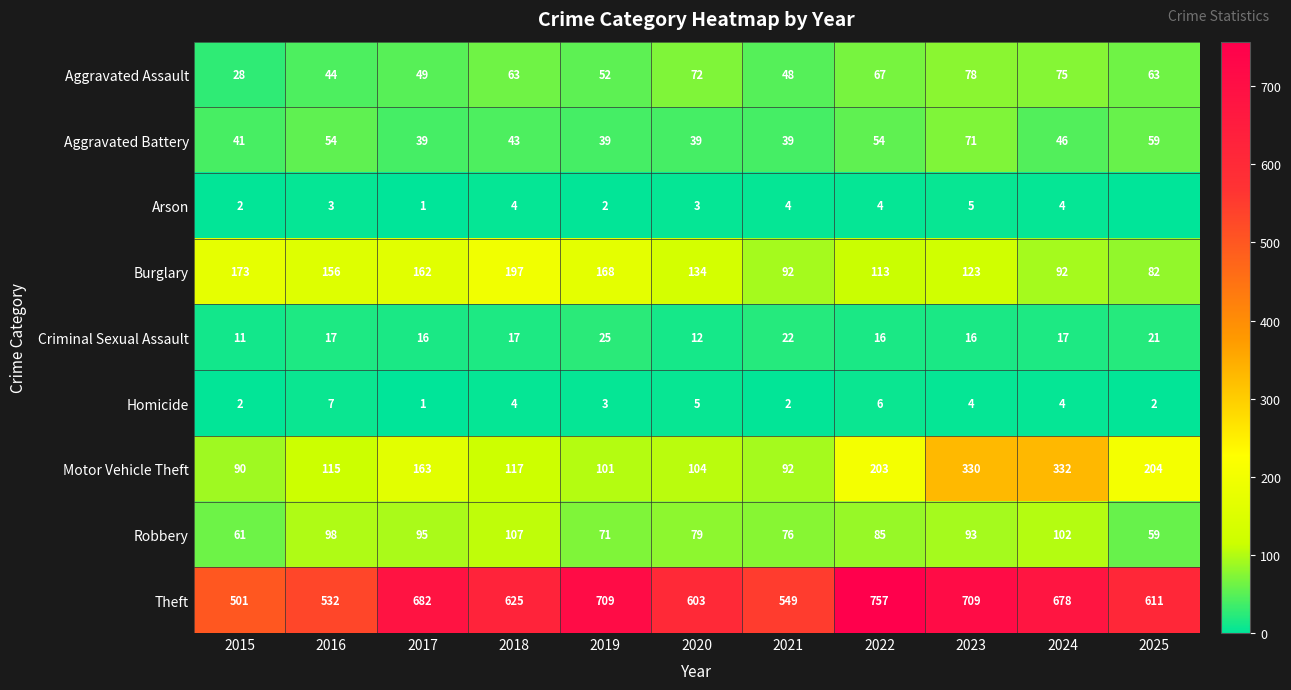

List the labels in order of Robbery value, largest first.

2018, 2024, 2016, 2017, 2023, 2022, 2020, 2021, 2019, 2015, 2025